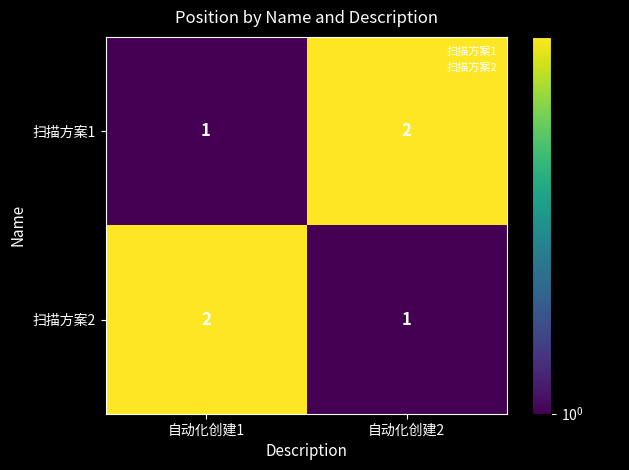

The value of 扫描方案1 at 自动化创建1 is 1. True or false?

True